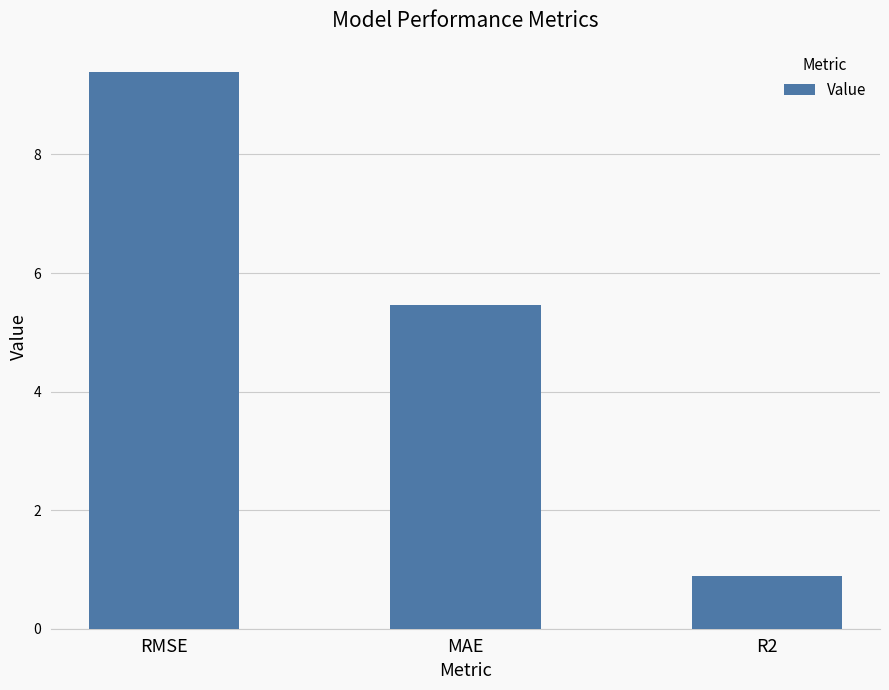

The chart shows a value of 0.5 at R2. True or false?

False